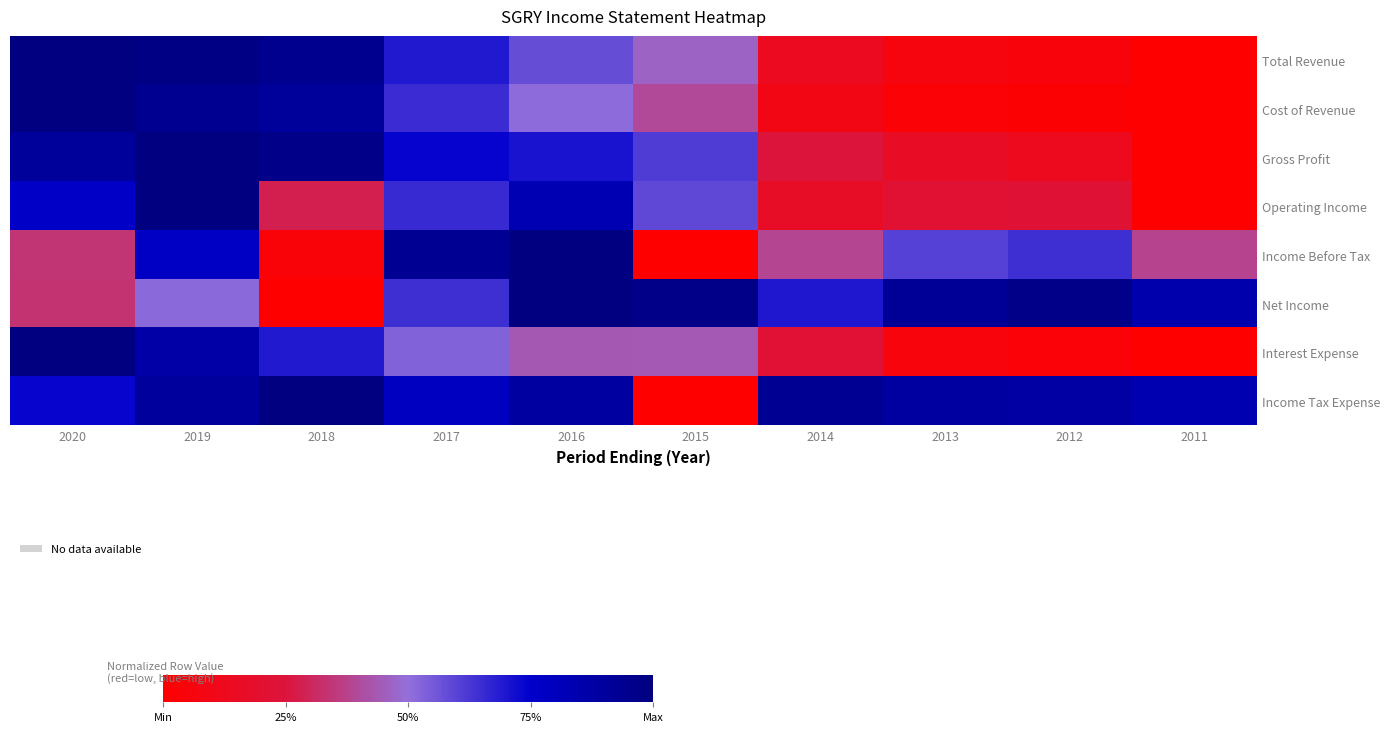

Reading left to right, what are all the values shown in this chart?

Total Revenue: 2020=1.0	2019=1.0	2018=0.9	2017=0.7	2016=0.6	2015=0.5	2014=0.1	2013=0.1	2012=0.0	2011=0.0
Cost of Revenue: 2020=1.0	2019=0.9	2018=0.9	2017=0.7	2016=0.5	2015=0.4	2014=0.1	2013=0.0	2012=0.0	2011=0.0
Gross Profit: 2020=0.9	2019=1.0	2018=1.0	2017=0.7	2016=0.7	2015=0.6	2014=0.2	2013=0.2	2012=0.1	2011=0.0
Operating Income: 2020=0.8	2019=1.0	2018=0.3	2017=0.7	2016=0.8	2015=0.6	2014=0.2	2013=0.2	2012=0.2	2011=0.0
Income Before Tax: 2020=0.3	2019=0.8	2018=0.0	2017=0.9	2016=1.0	2015=0.0	2014=0.4	2013=0.6	2012=0.6	2011=0.4
Net Income: 2020=0.3	2019=0.5	2018=0.0	2017=0.6	2016=1.0	2015=1.0	2014=0.7	2013=0.9	2012=1.0	2011=0.9
Interest Expense: 2020=1.0	2019=0.9	2018=0.7	2017=0.5	2016=0.4	2015=0.4	2014=0.2	2013=0.1	2012=0.0	2011=0.0
Income Tax Expense: 2020=0.7	2019=0.9	2018=1.0	2017=0.8	2016=0.9	2015=0.0	2014=0.9	2013=0.9	2012=0.9	2011=0.8